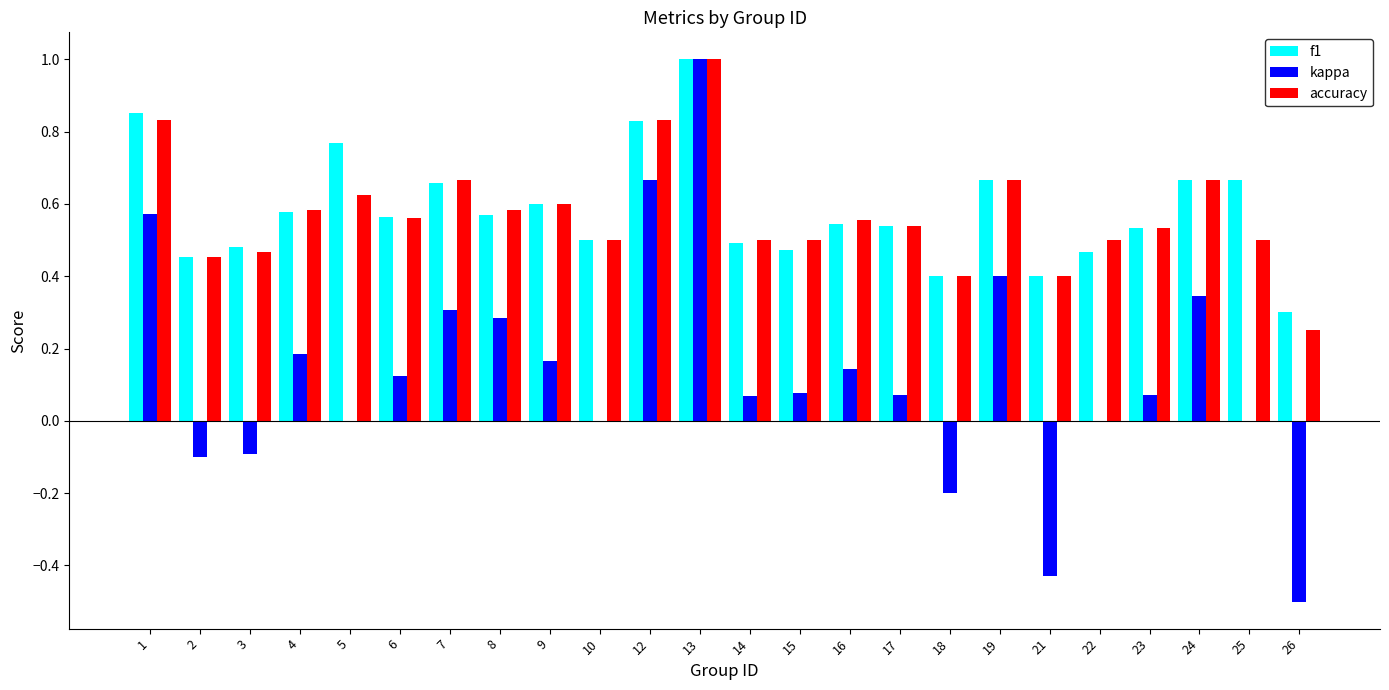

What is the greatest value displayed?

1.0